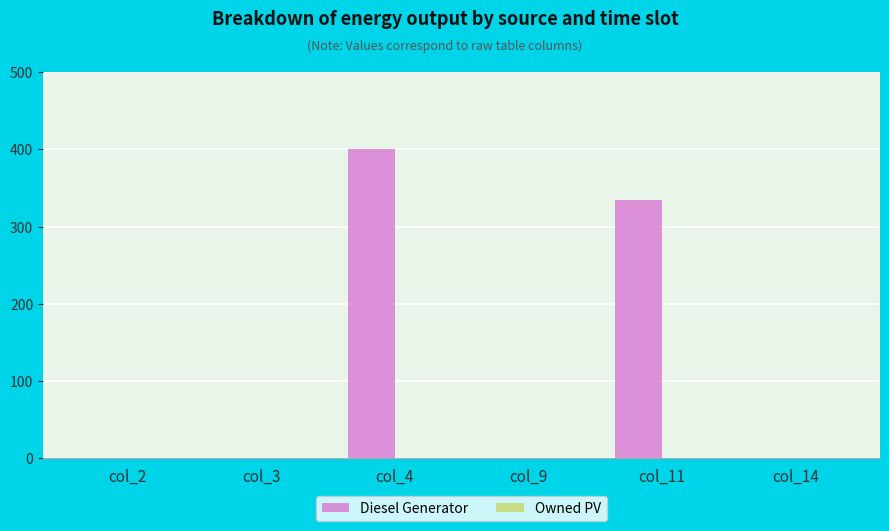

Reading left to right, transcribe all the data shown in this chart.

col_2=0	col_3=0	col_4=400	col_9=0	col_11=335	col_14=0